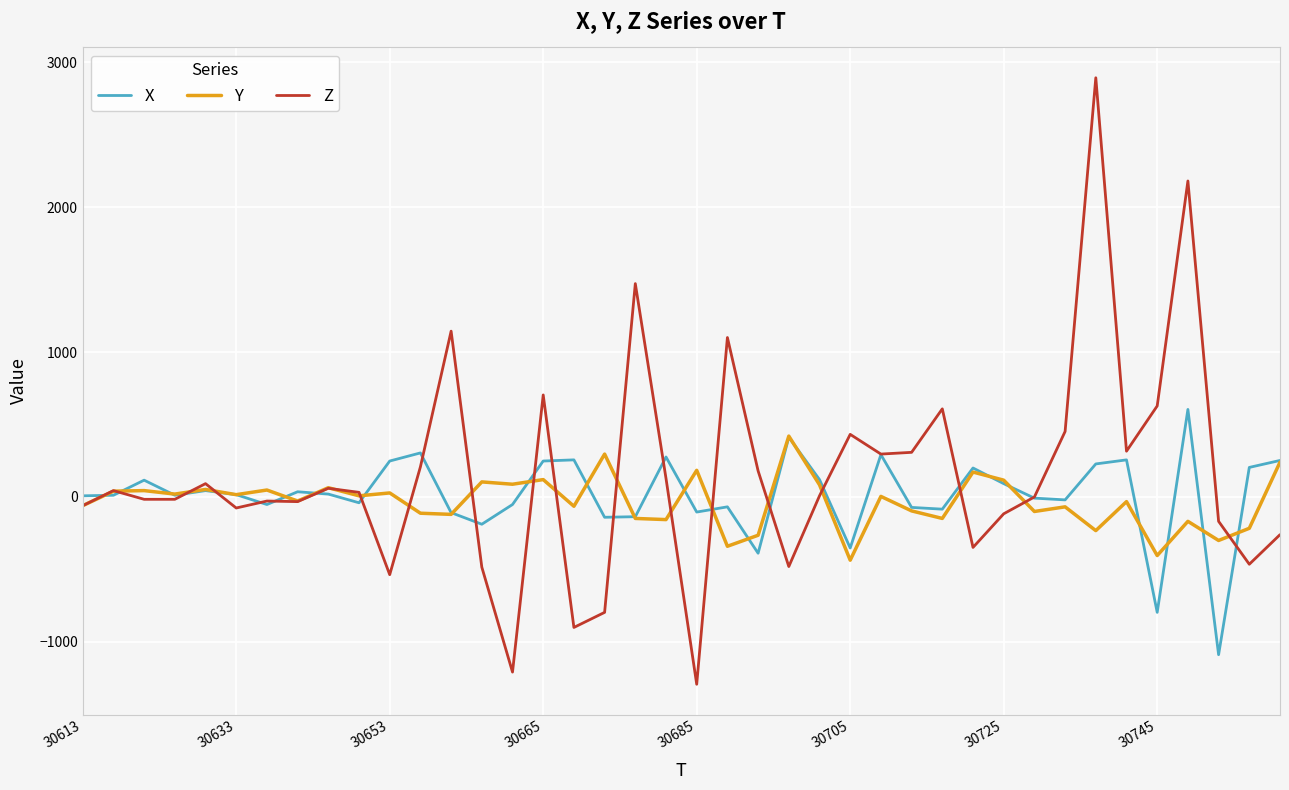

What is the minimum value for Z?

-1292